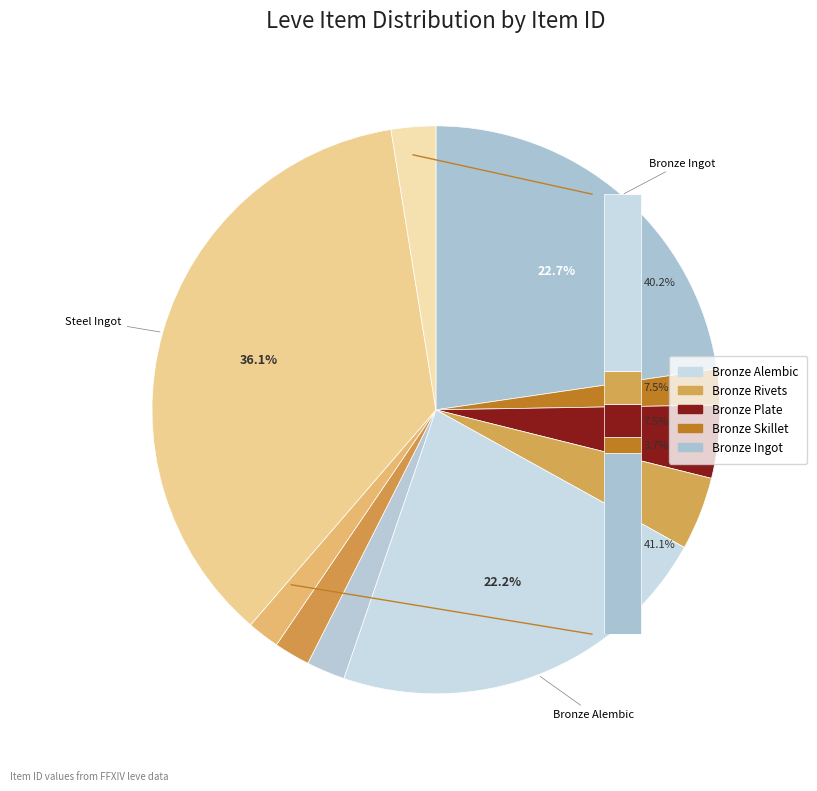

Does Iron Hoplon account for over 50% of the chart?

No